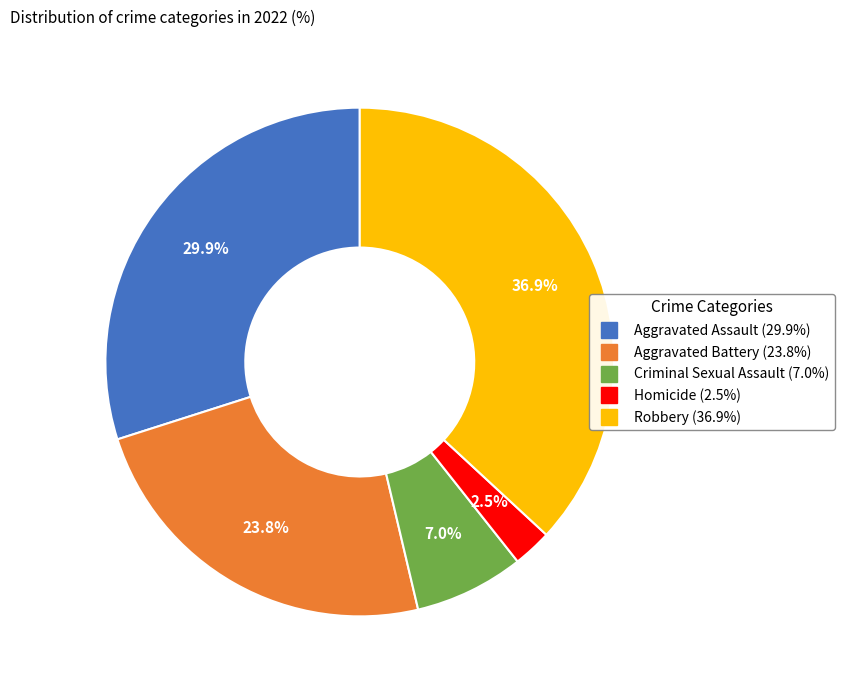

Approximately how many times larger is the value at Aggravated Assault compared to Robbery?

0.8